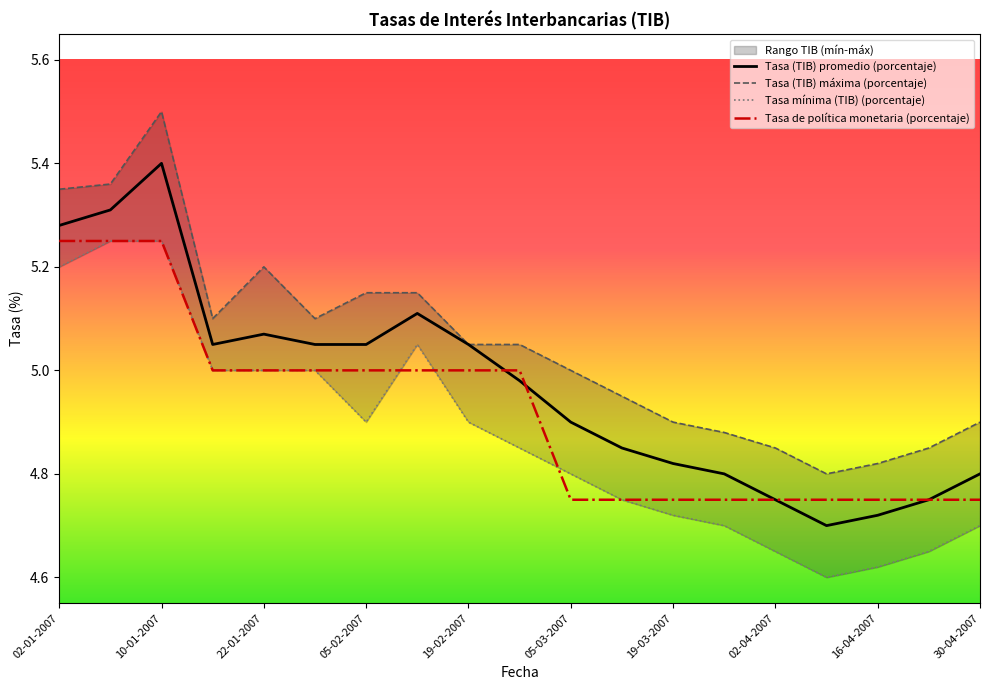

Which category has the lowest value in the Tasa (TIB) promedio (porcentaje) series?

15